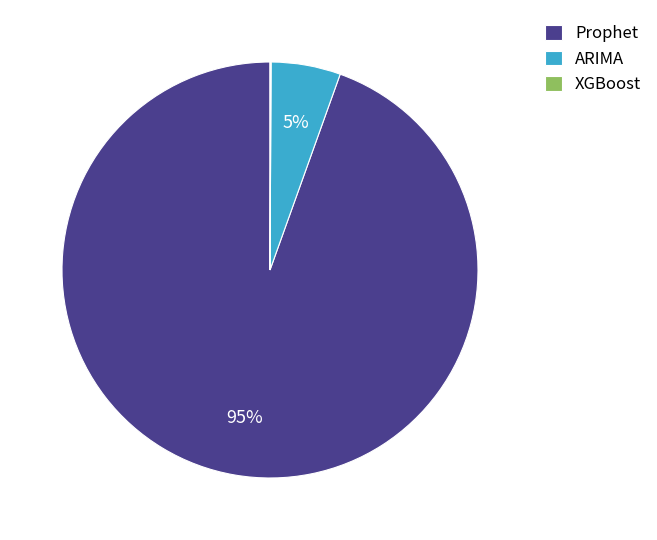

True or false: ARIMA accounts for 14% of the total.

False